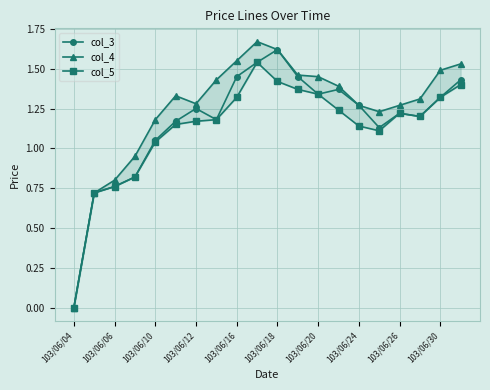

Which category has the lowest value in the col_3 series?

103/06/04